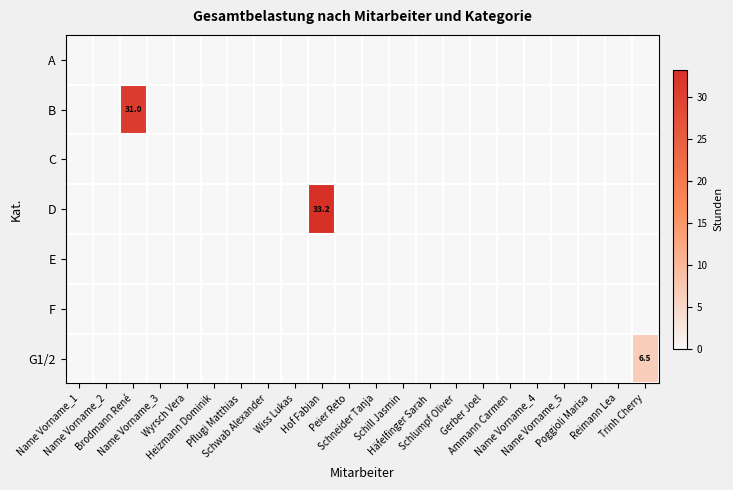

What is the maximum value shown in the chart?

33.2